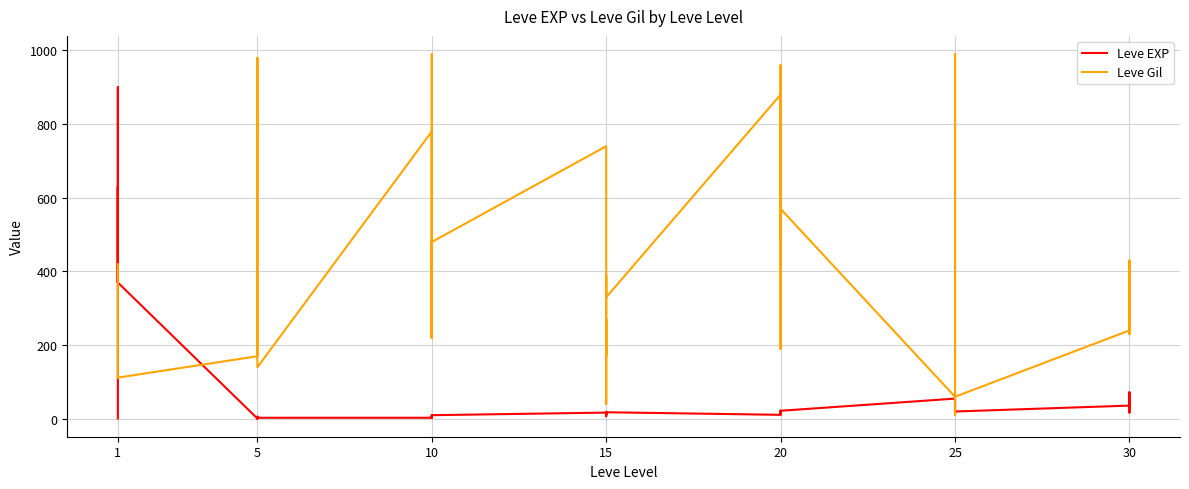

True or false: Leve EXP has a value of 29 at 20.

False